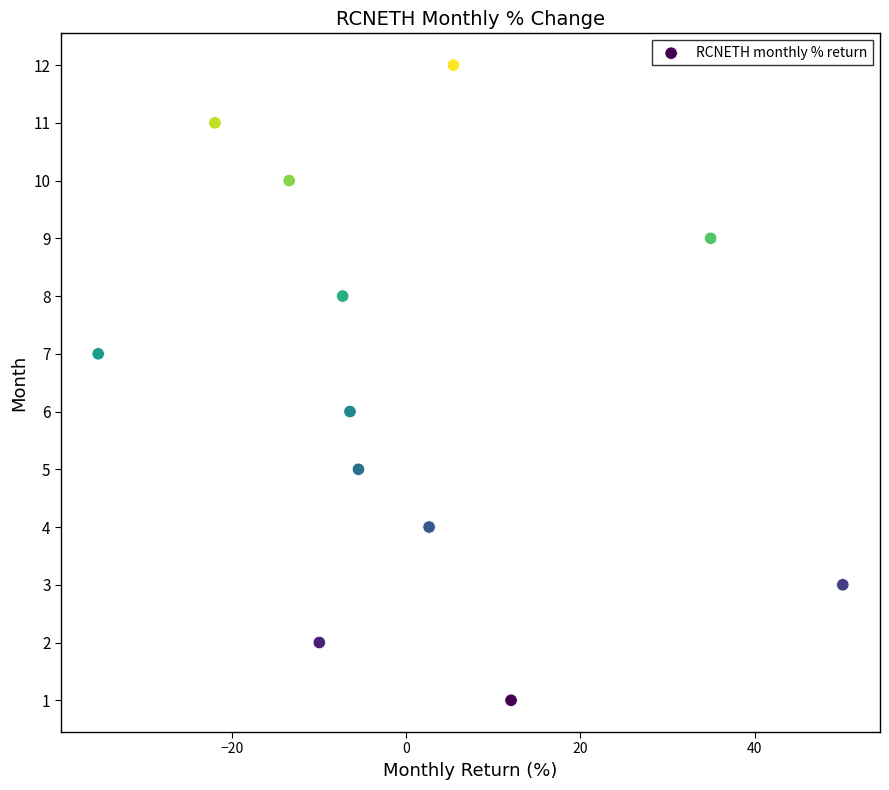

What is the range of Y values (max minus min)?

11